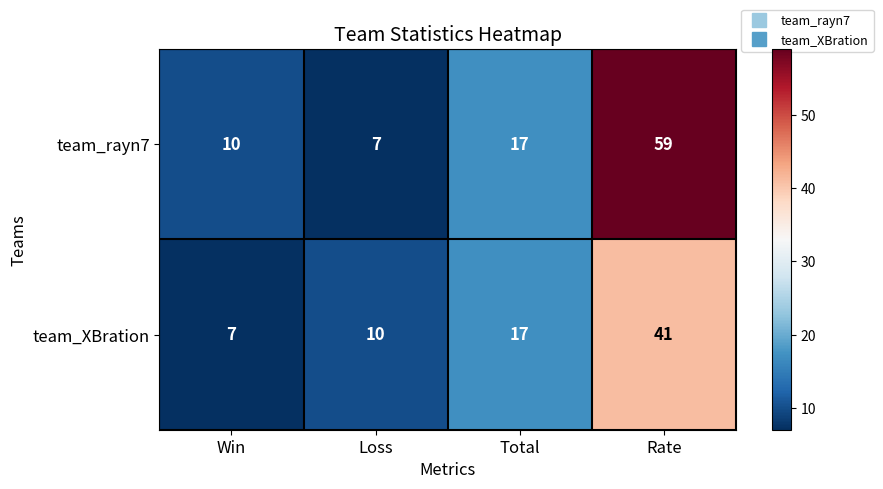

What is the difference between the maximum and minimum values in the team_XBration series?

34